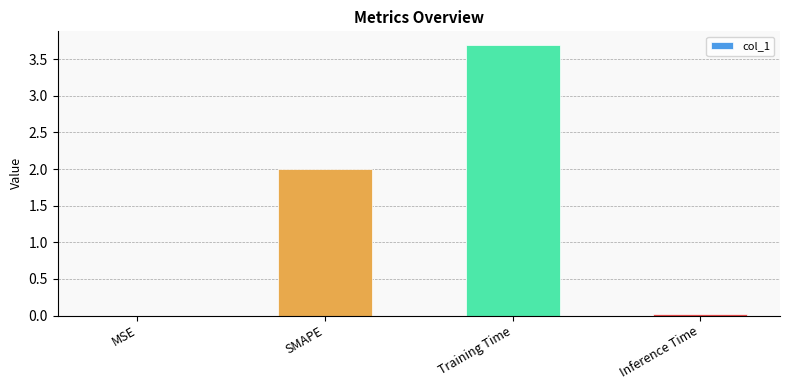

Is it true that the value at SMAPE is 2.9?

False